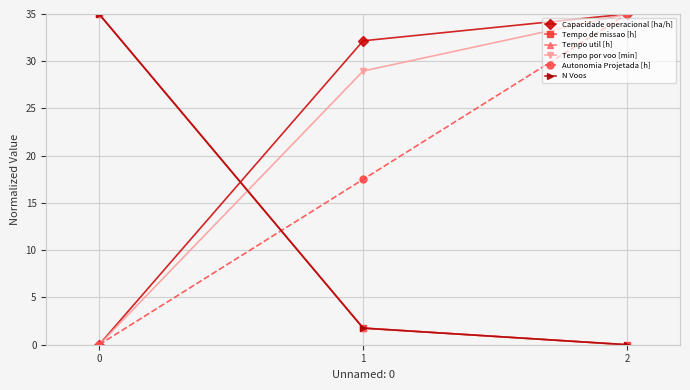

List the labels in order of Capacidade operacional [ha/h] value, smallest first.

0, 1, 2